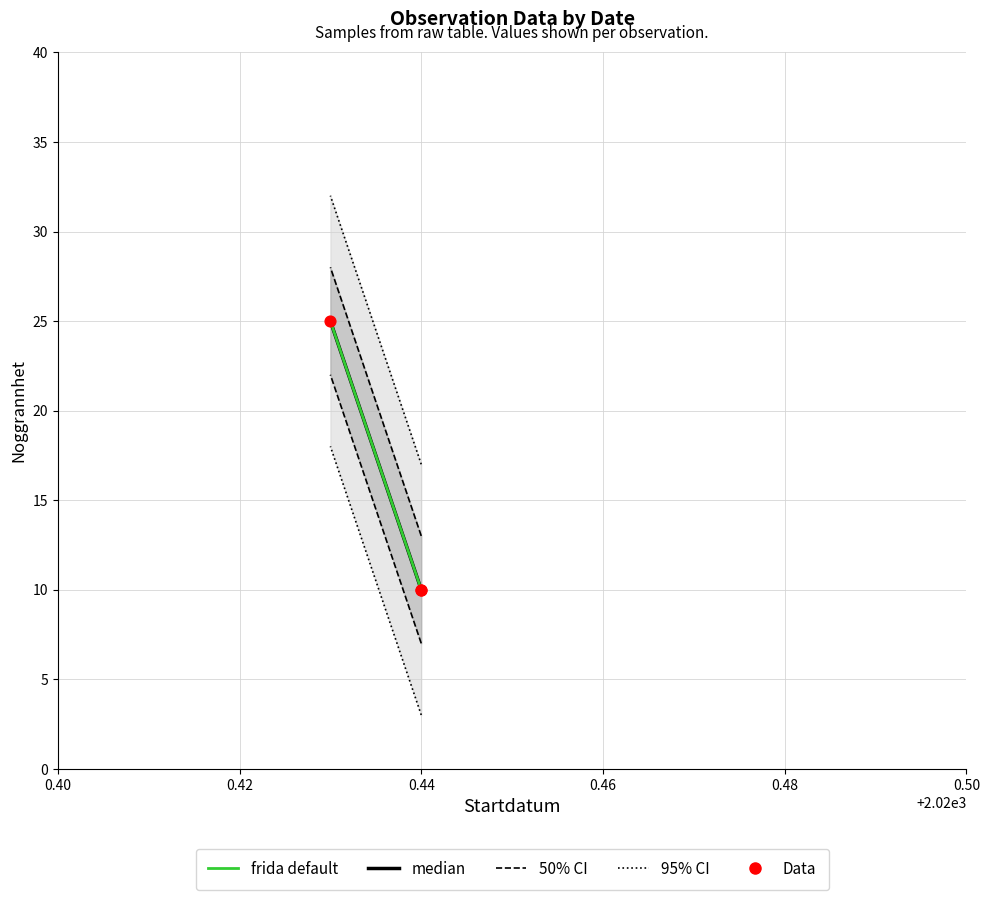

At how many categories does at least one series exceed 21?

1